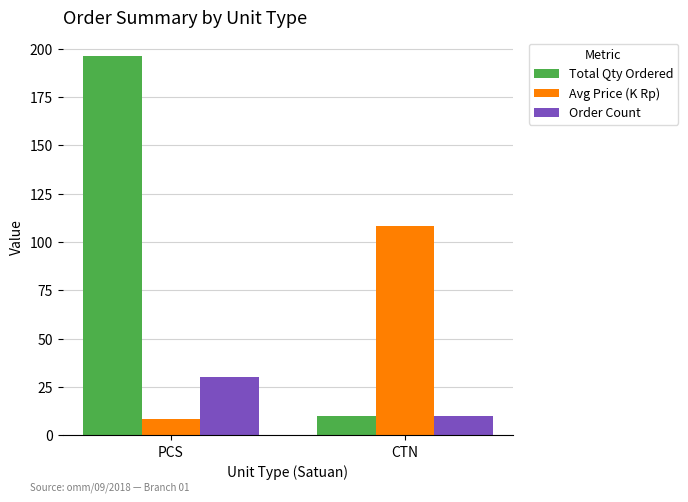

What position from the left is CTN?

2